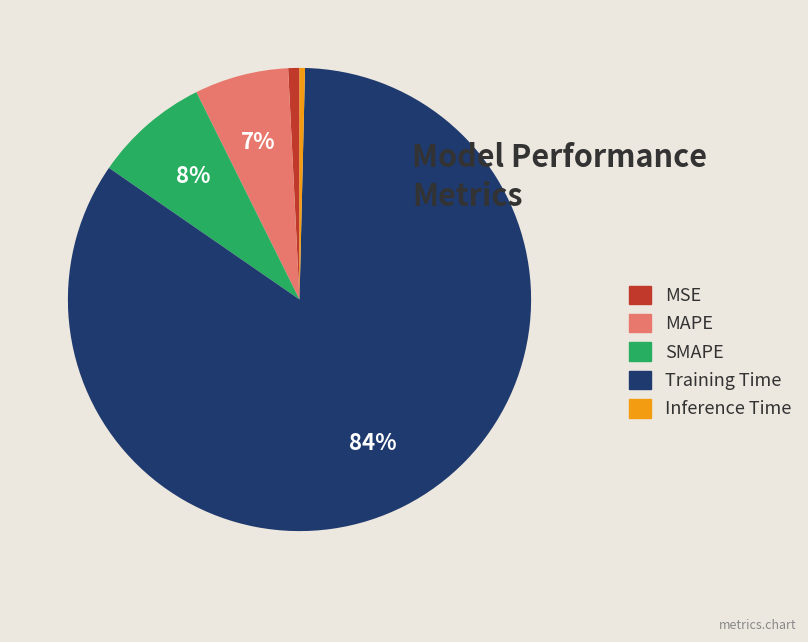

To the nearest percent, what is the combined percentage of Training Time and SMAPE?

92%